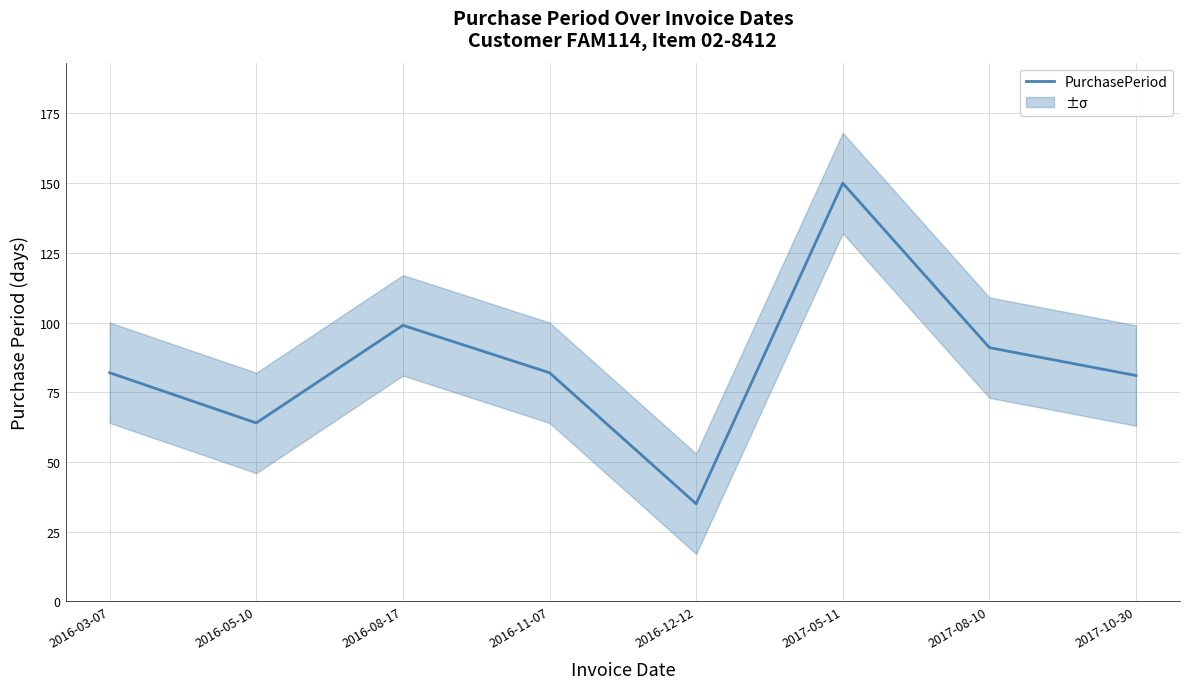

At which category does the chart reach its minimum across all series?

2016-12-12